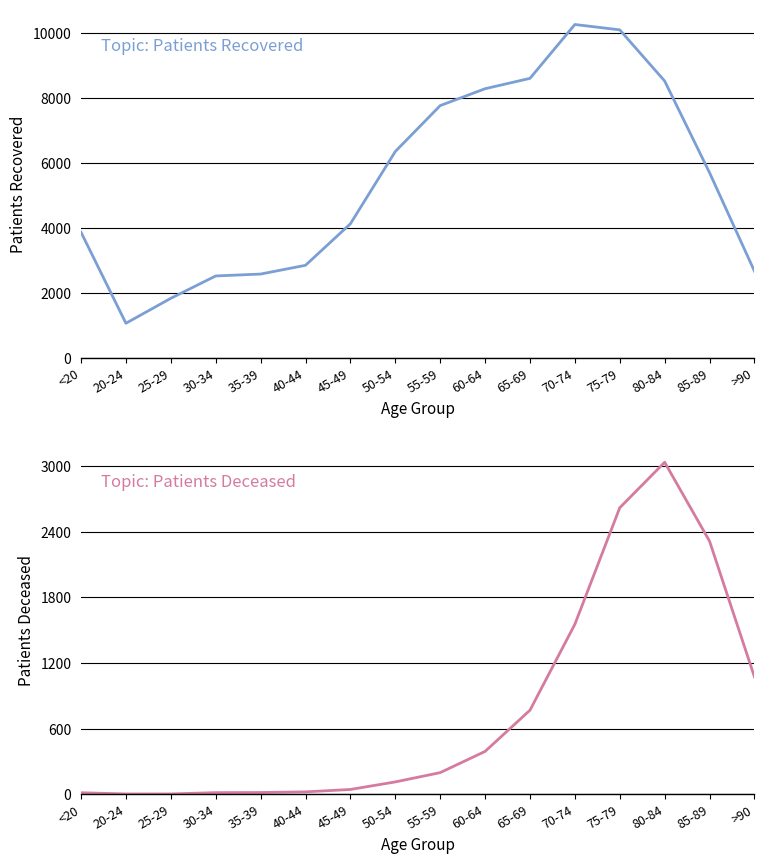

Which series has the largest total across all categories?

patients_recovered